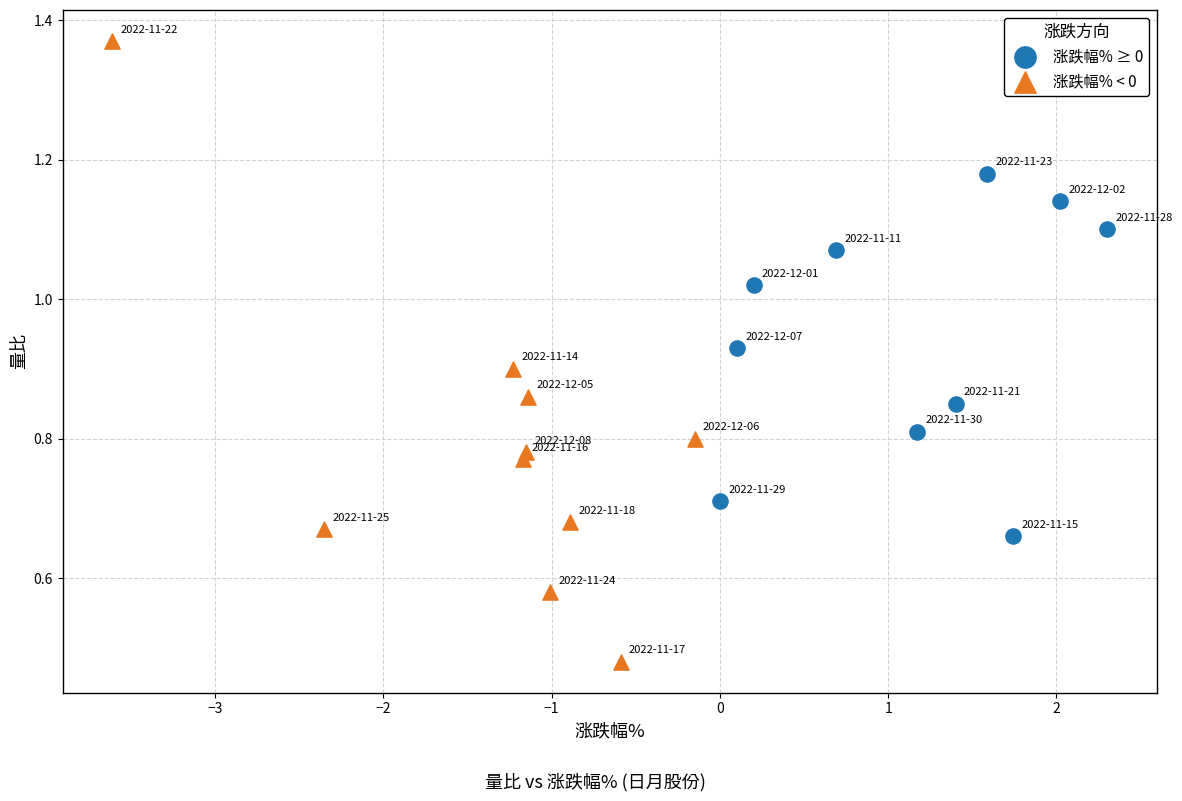

Which series contains the lowest Y value?

涨跌幅% < 0